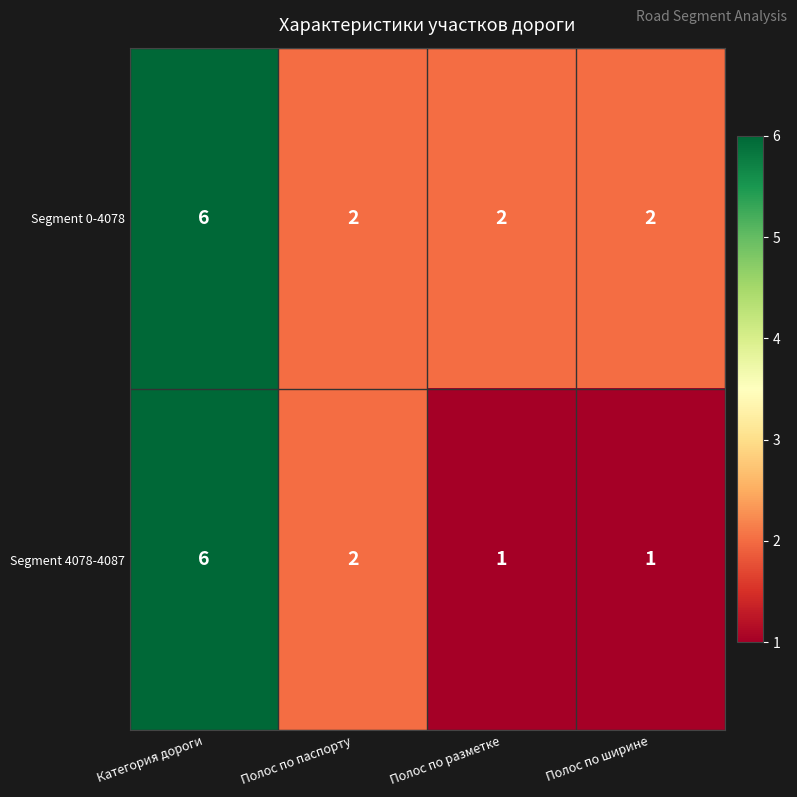

Read the Segment 0-4078 value at Категория дороги.

6